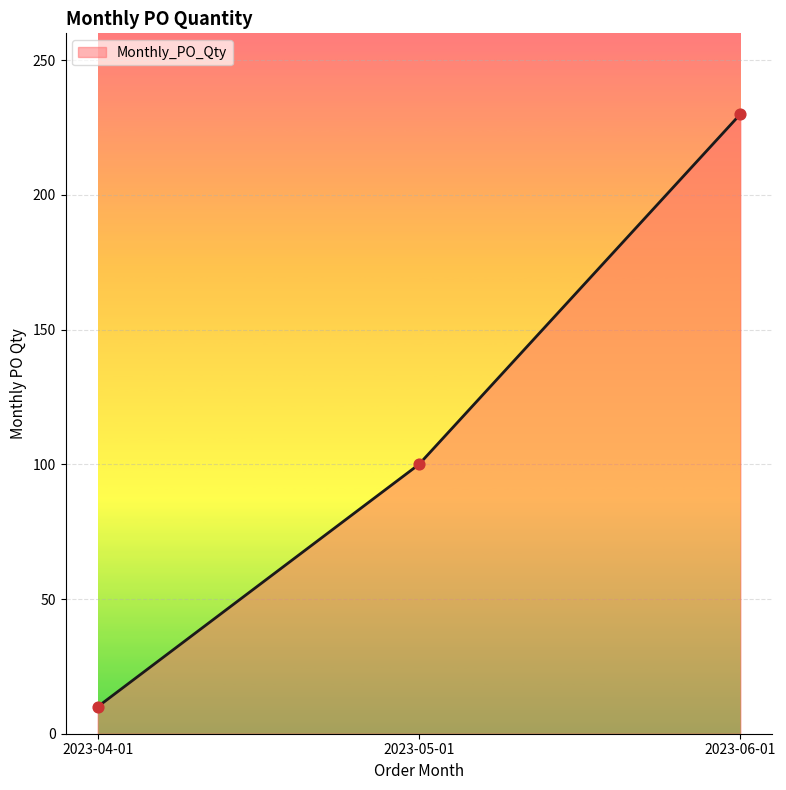

Between 2023-05-01 and 2023-06-01, which is larger?

2023-06-01